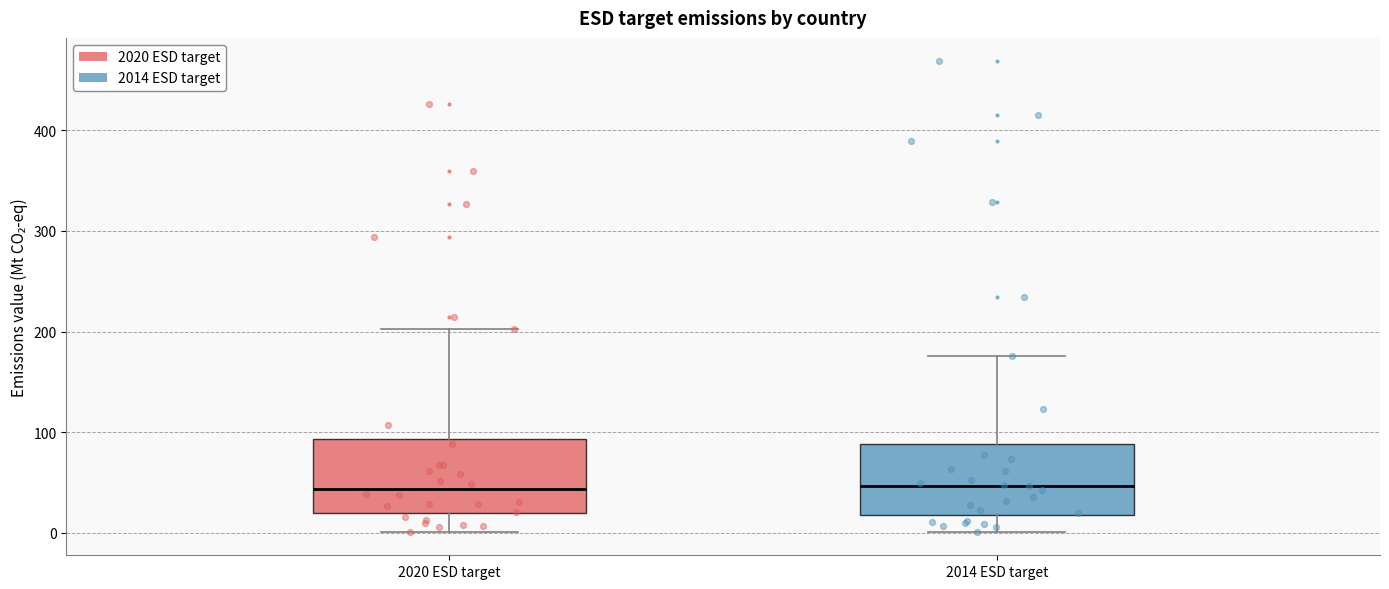

Where does the median line of the box for 2020 ESD target sit on the y-axis? The values are not printed on the chart, so give them approximately, as read against the axis.

40